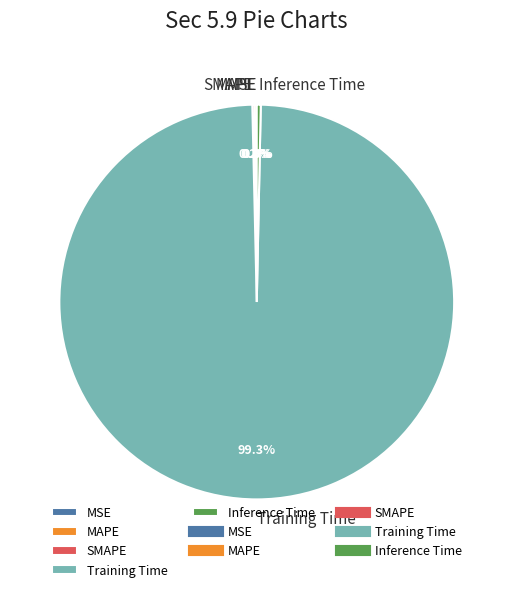

The Inference Time slice represents 10% of the pie. True or false?

False